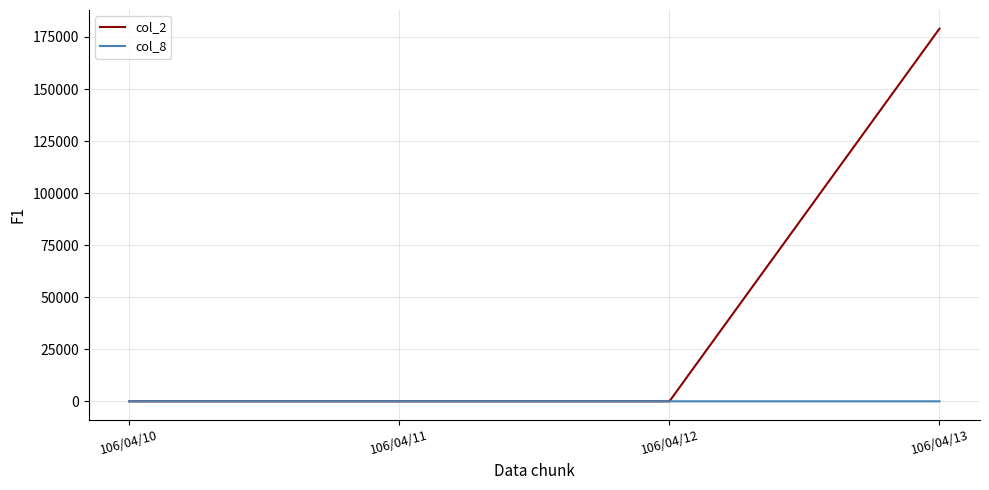

Is it true that col_8 equals 0 at 106/04/11?

True